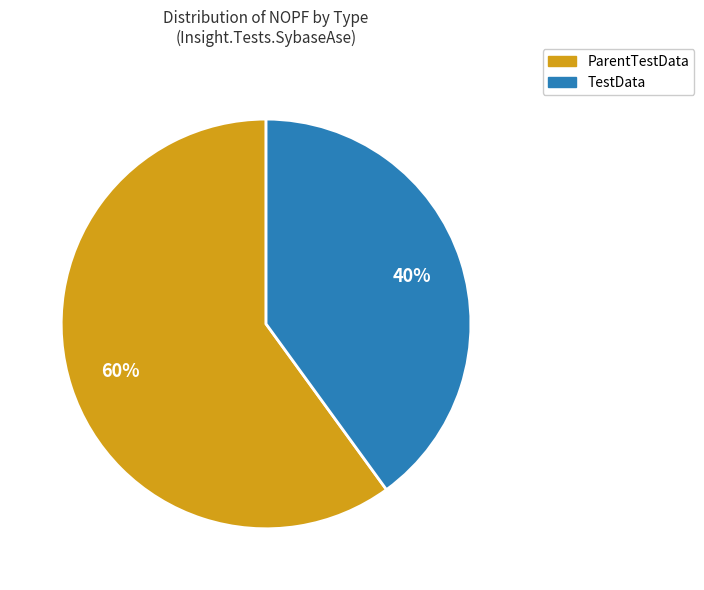

To the nearest percent, what is the difference between the largest and smallest slice percentages?

20%